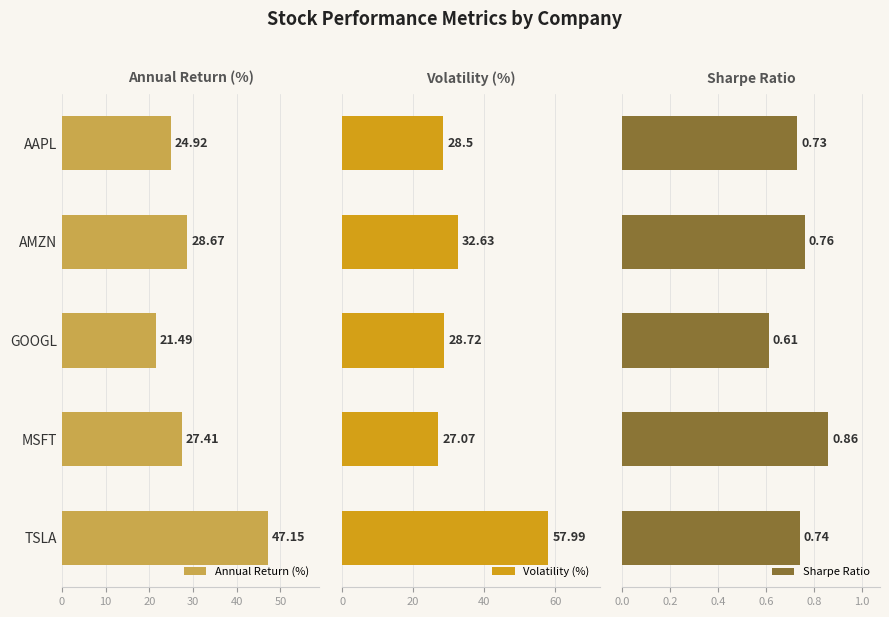

Which series has the largest range (max minus min)?

Volatility (%)